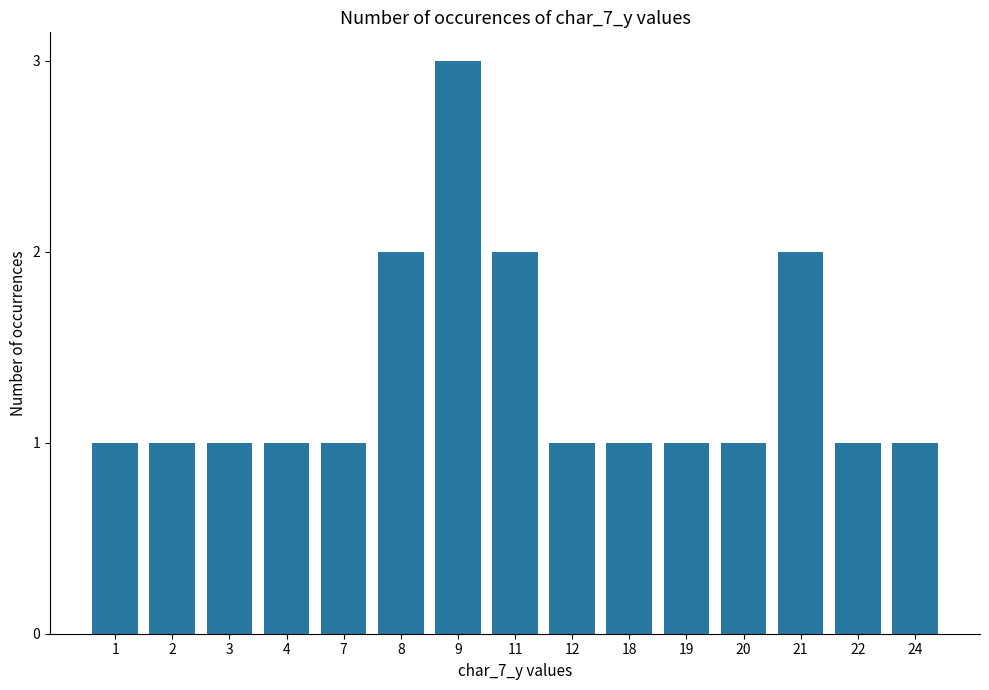

What is the value of the 11th bar from the left?

1